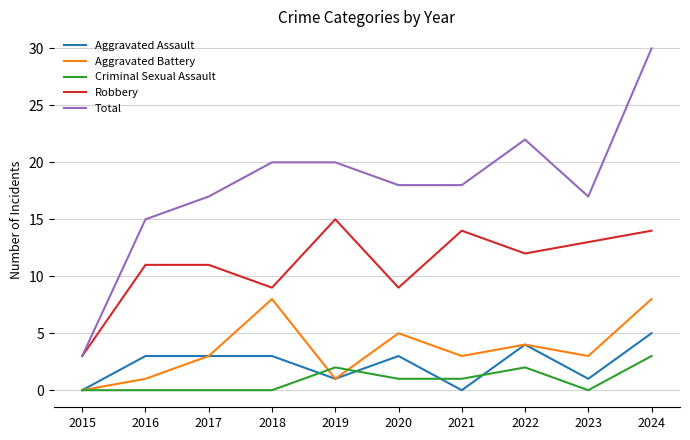

True or false: Criminal Sexual Assault and Robbery intersect in this chart.

False